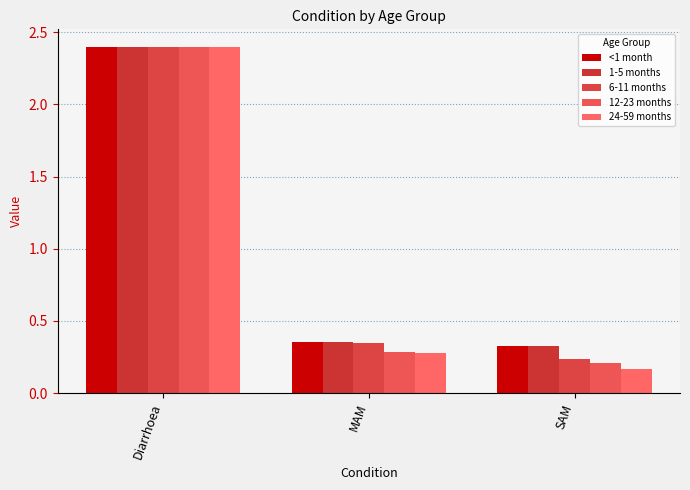

How many bars are there in each group?

5